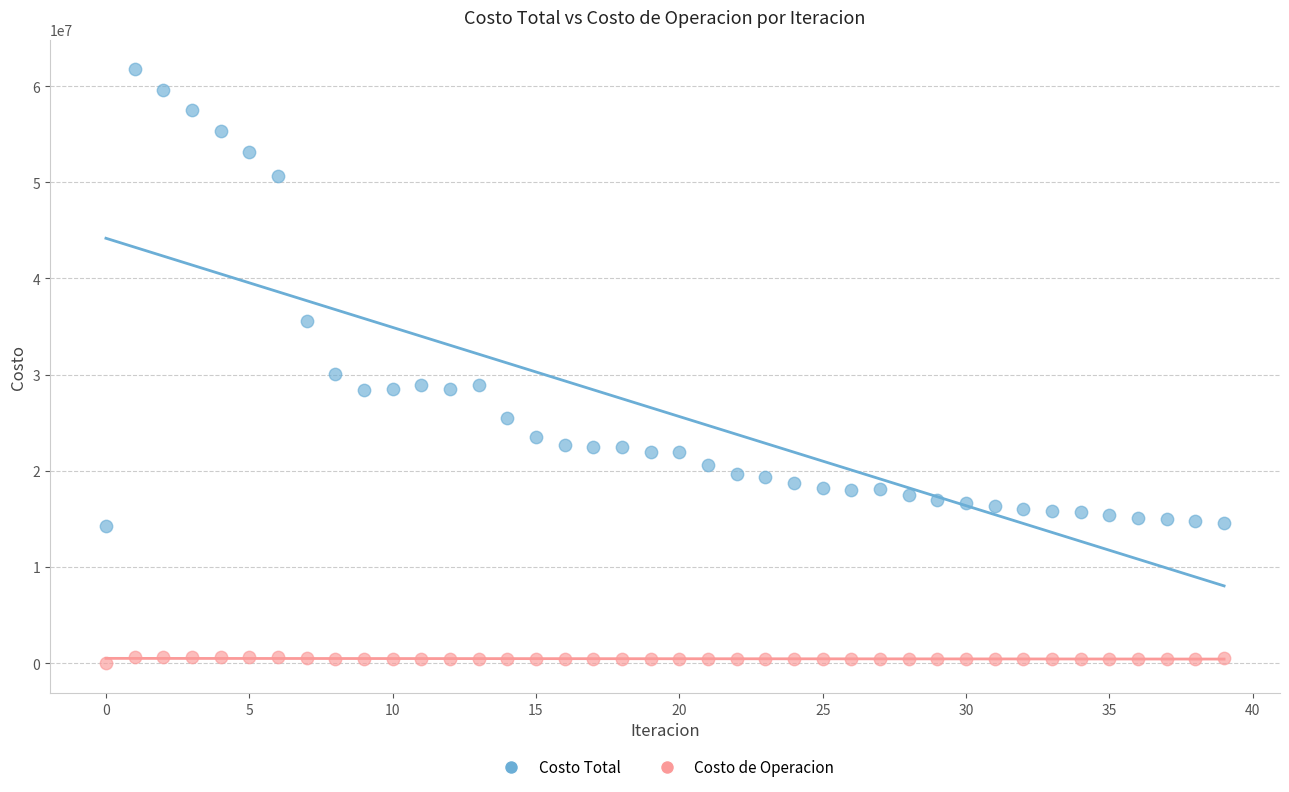

Which series has the largest Y range (max minus min)?

Costo Total